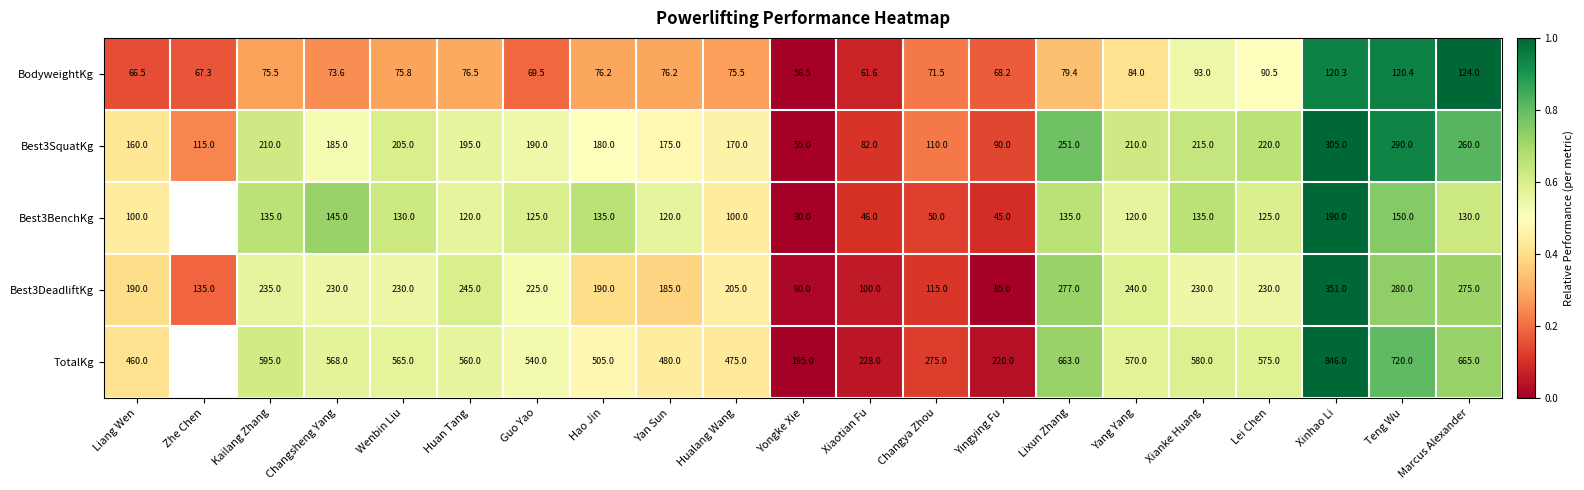

At which label is Best3SquatKg closest to 180?

Hao Jin